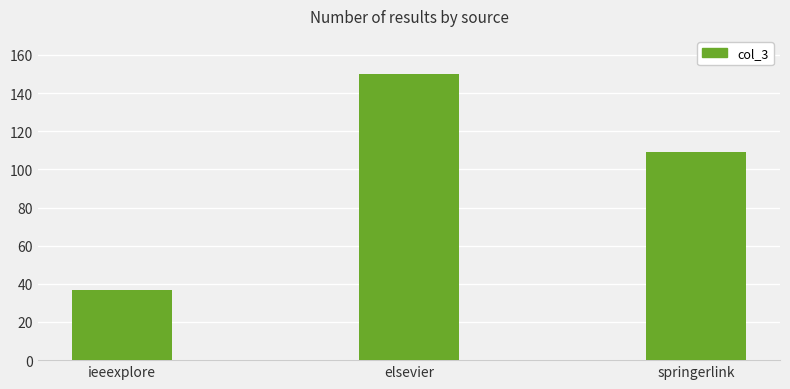

At which label does the data first exceed 109?

elsevier